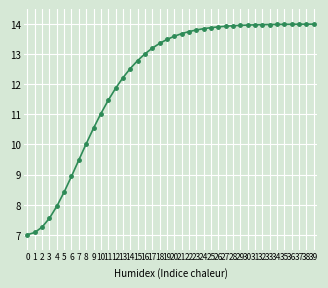

What is the difference between the second highest and second lowest values?

6.9